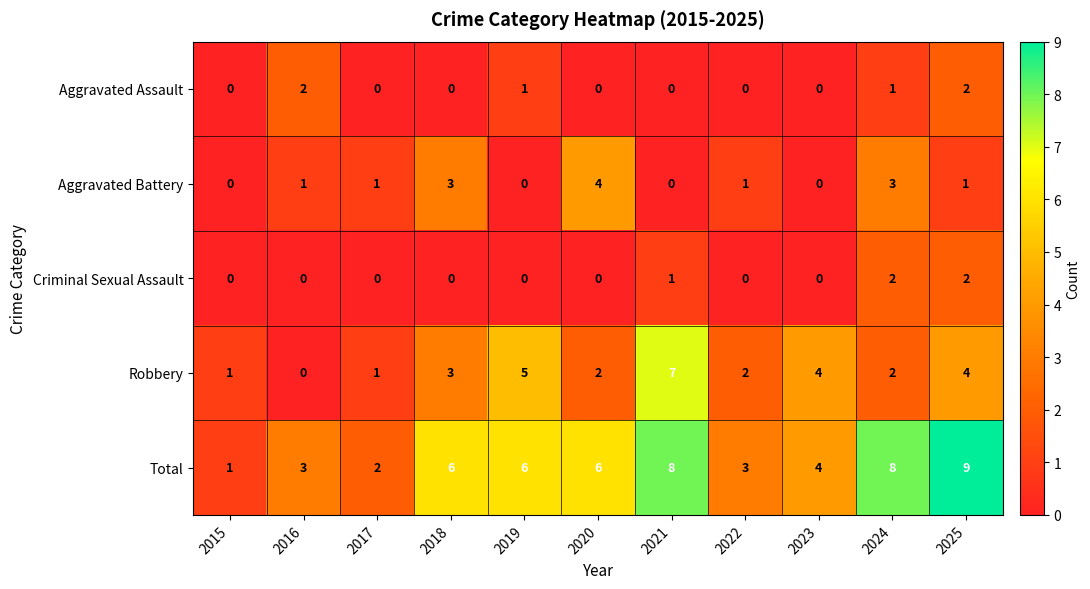

Between 2015 and 2019, which series saw the biggest shift?

Total